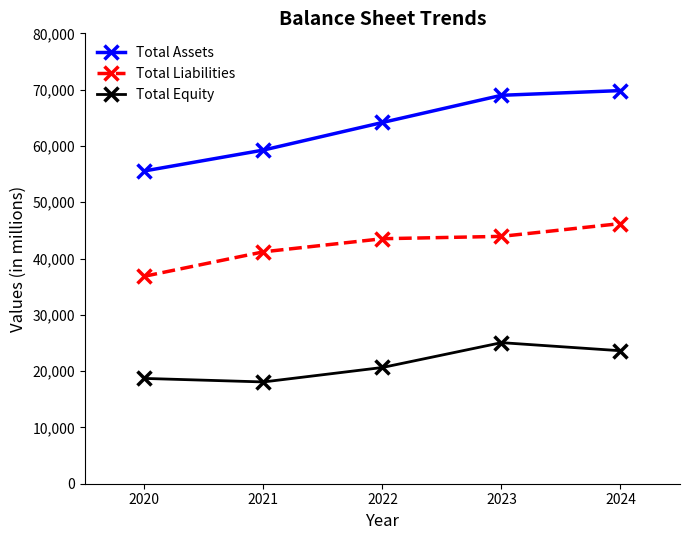

Where is Total Assets nearest to the value 62693?

2022